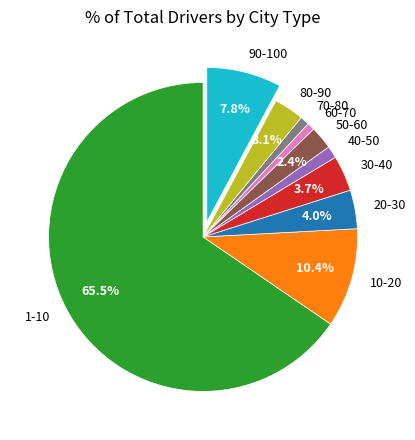

Is 1-10 the majority of the pie?

Yes